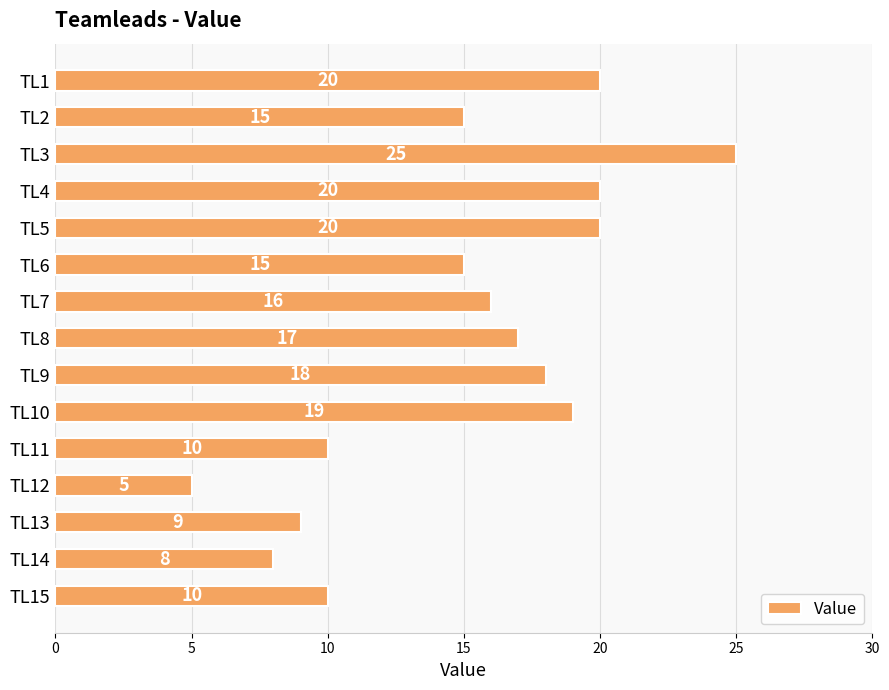

Approximately how many times larger is the value at TL11 compared to TL5?

0.5